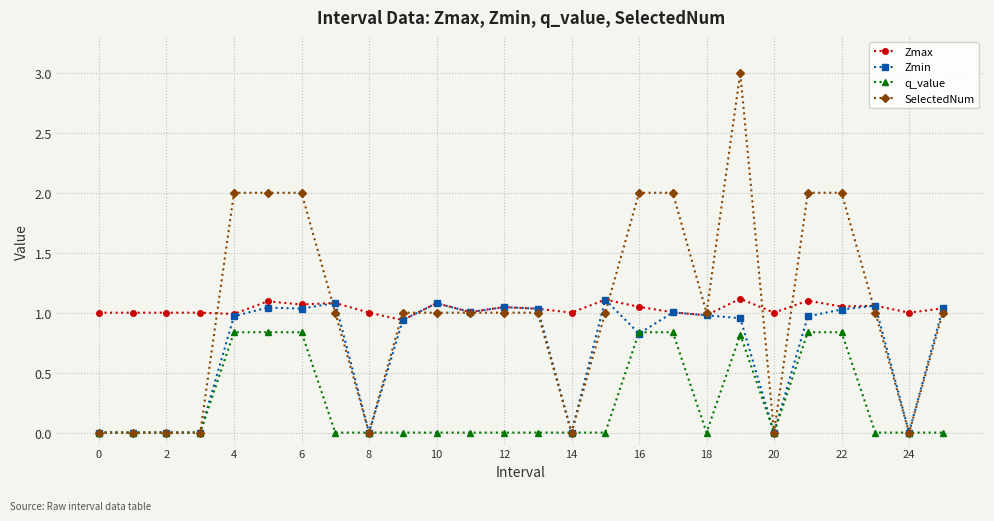

Which series has the widest spread of values?

SelectedNum